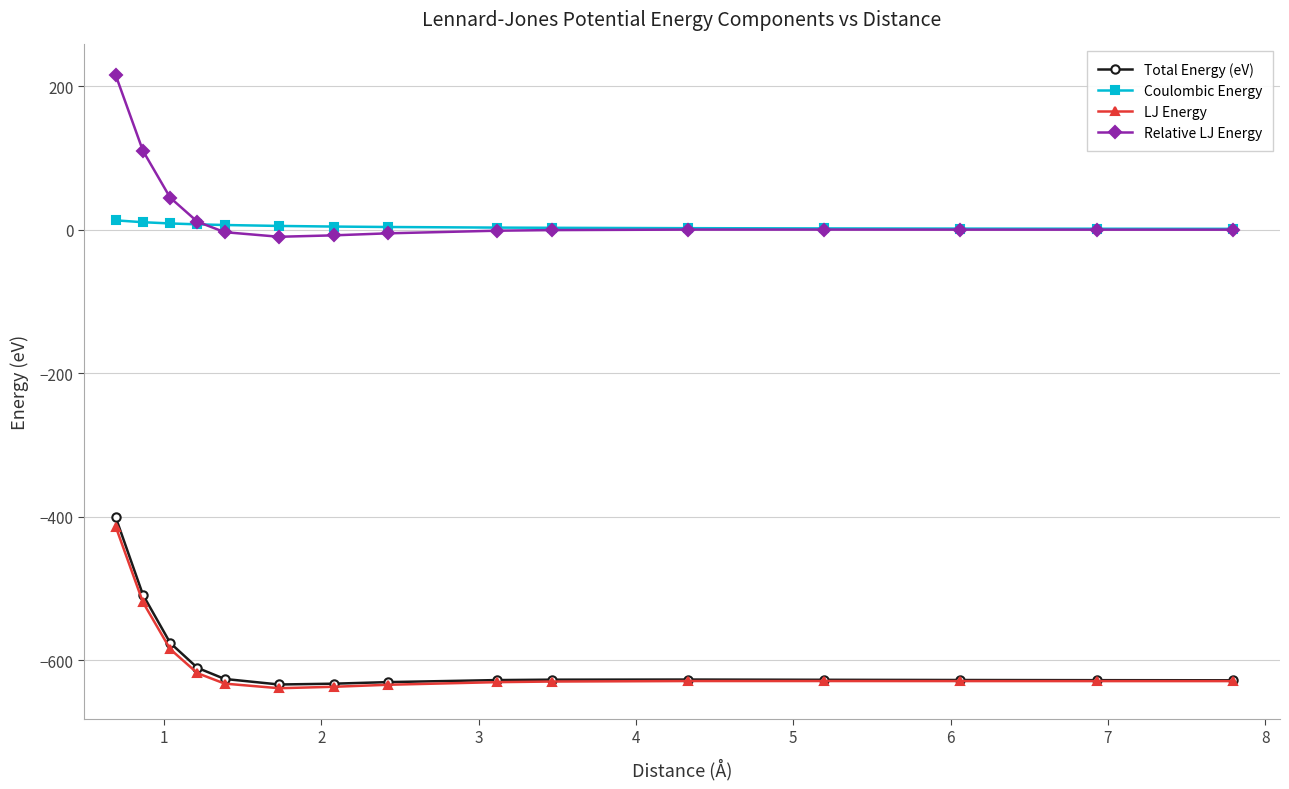

How many categories are shown in the chart?

15